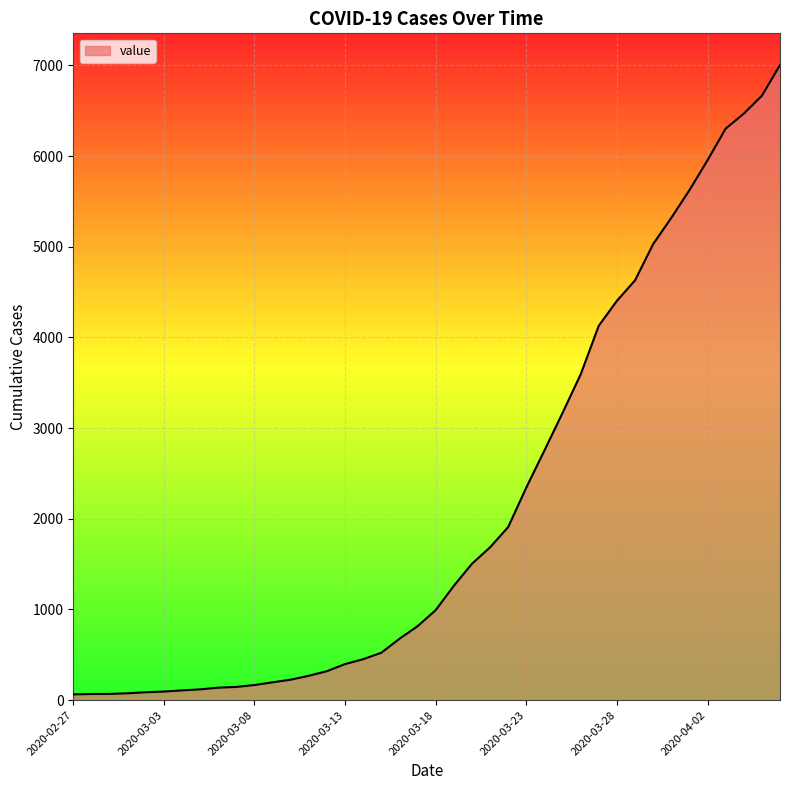

How many series are shown in this chart?

1